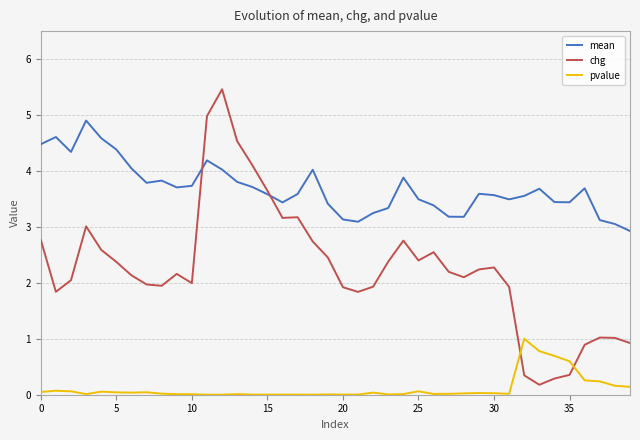

Which series has the widest spread of values?

chg